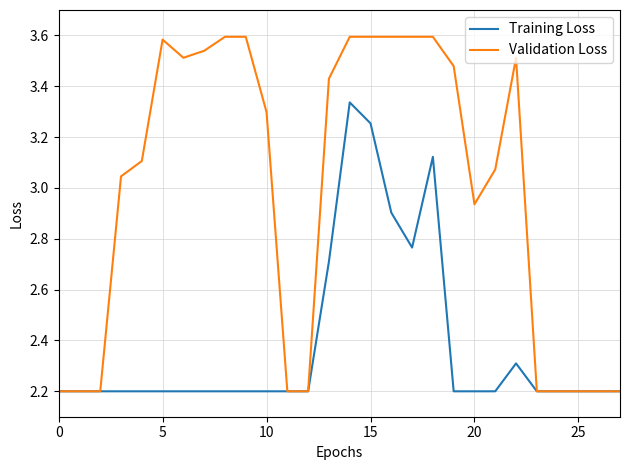

At how many categories does at least one series exceed 2?

28